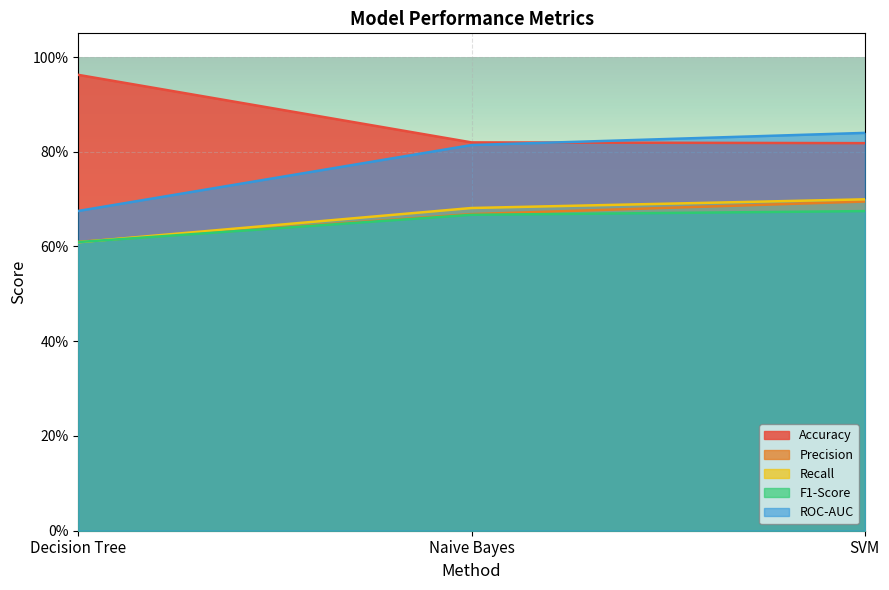

Reading left to right, what are all the values shown in this chart?

Accuracy: 1.0	0.8	0.8
Precision: 0.6	0.7	0.7
Recall: 0.6	0.7	0.7
F1-Score: 0.6	0.7	0.7
ROC-AUC: 0.7	0.8	0.8